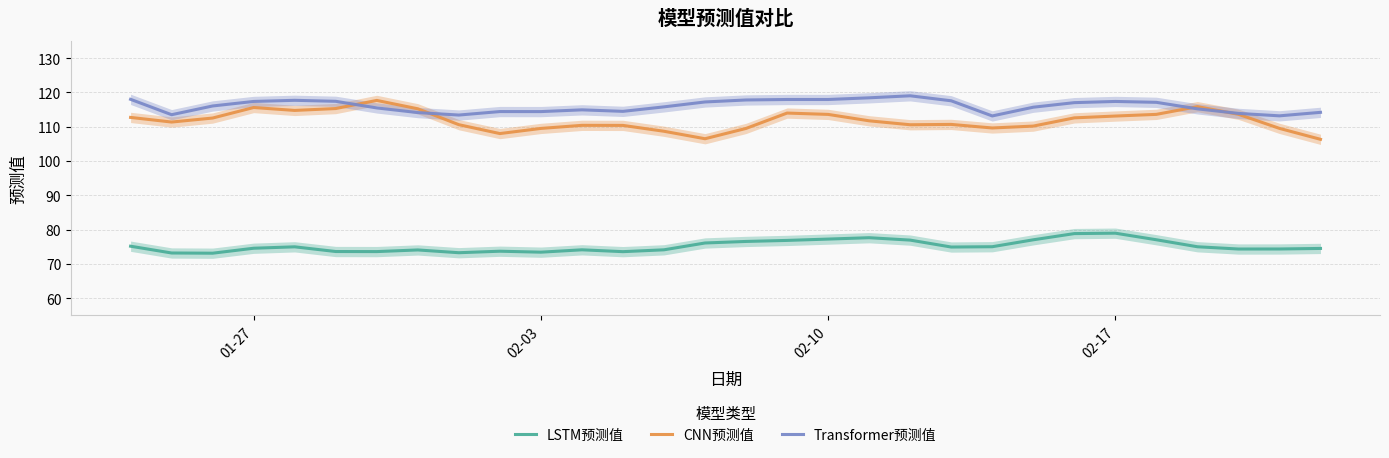

List the series in order of their peak value, lowest first.

LSTM预测值, CNN预测值, Transformer预测值